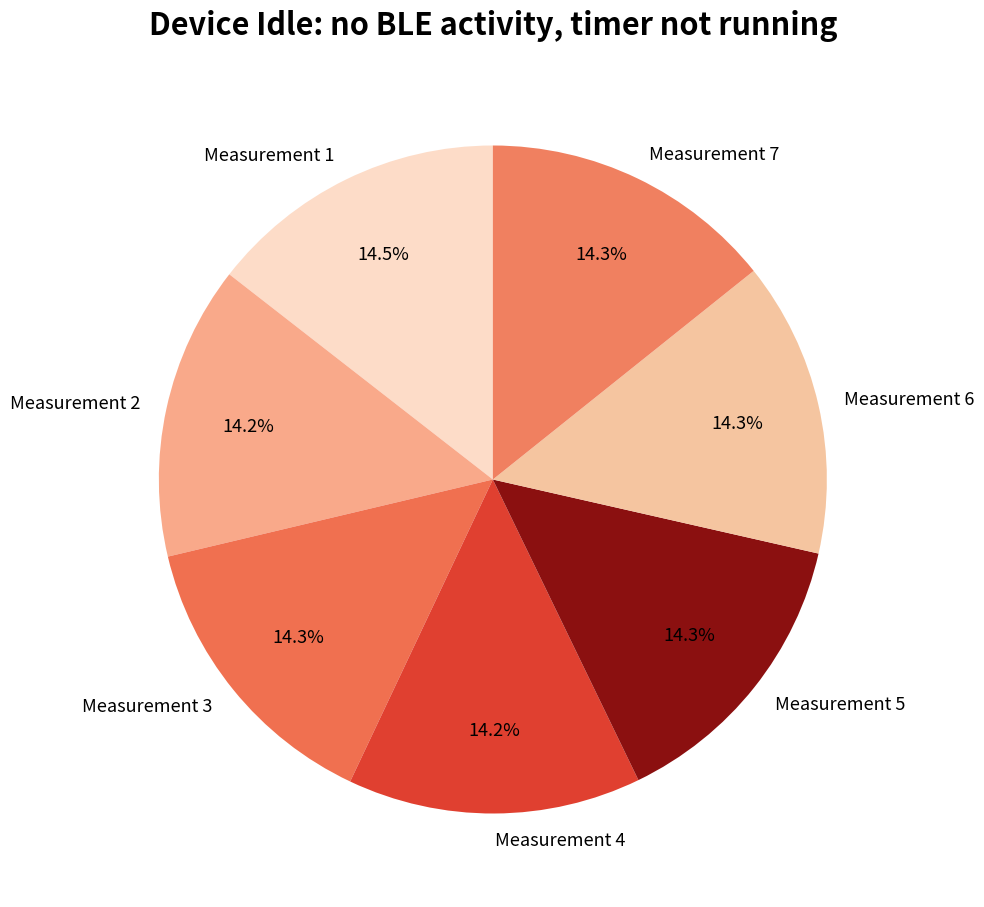

How much of the chart is everything except Measurement 6?

85.7%